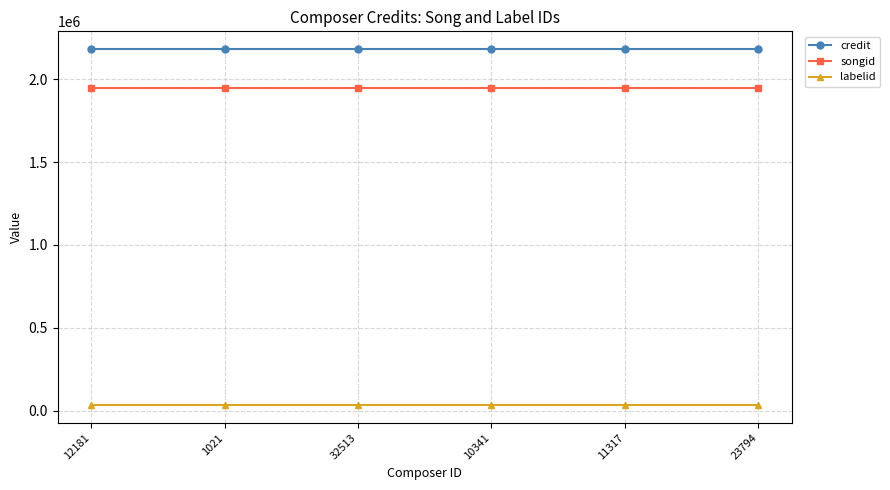

Which series has the largest total across all categories?

credit